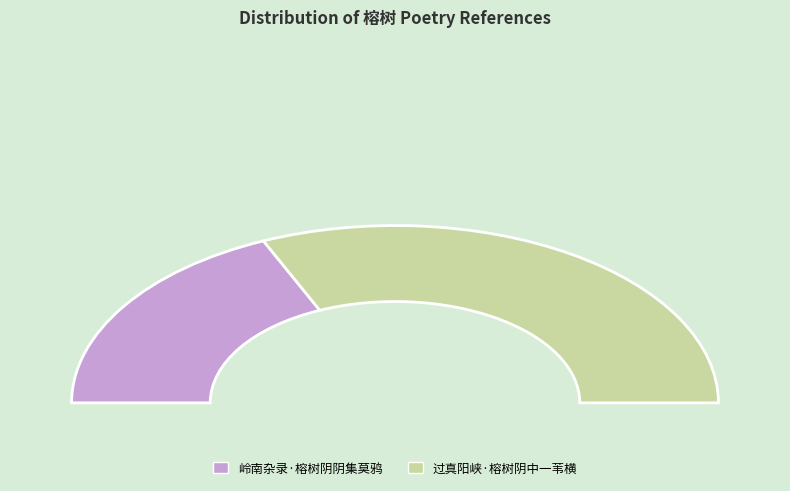

Between 岭南杂录·榕树阴阴集莫鸦 and 过真阳峡·榕树阴中一苇横, which is larger?

过真阳峡·榕树阴中一苇横